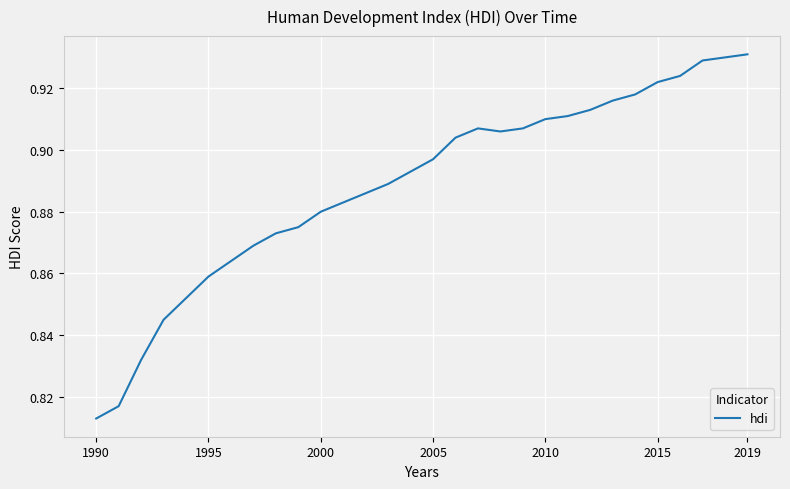

What is the maximum value shown in the chart?

0.9